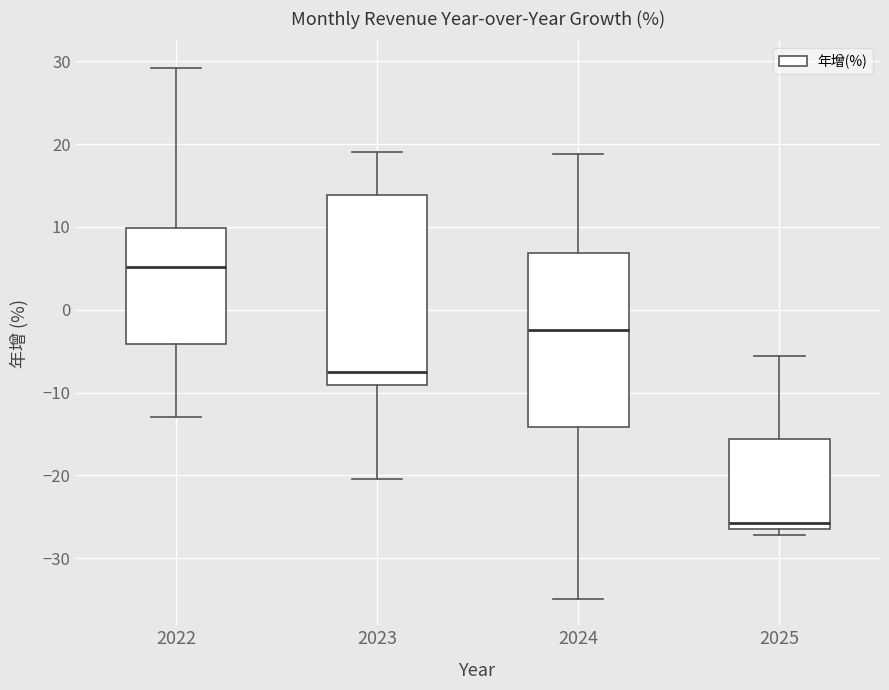

Which box is the tallest, from its lower edge to its upper edge?

2023